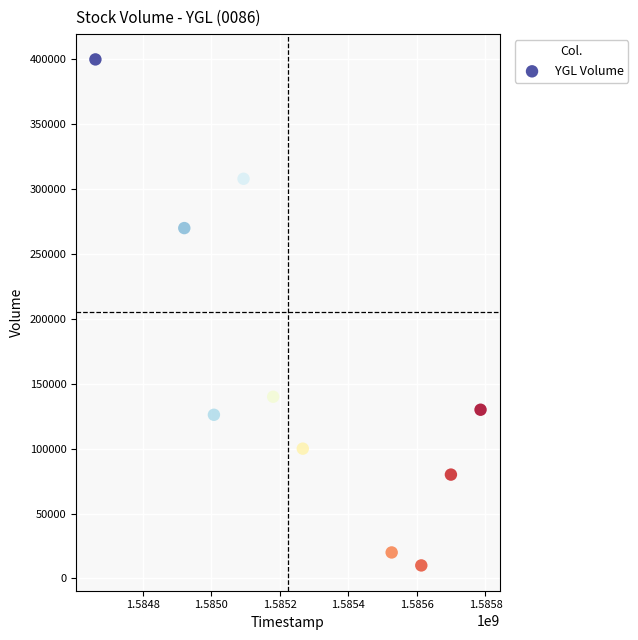

What is the average X value?

1585275840